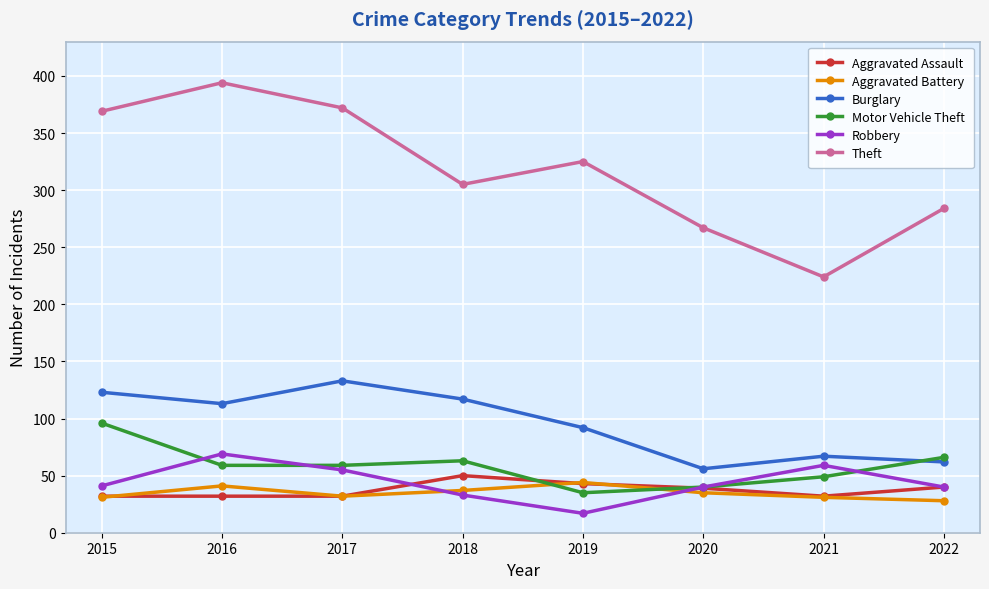

What is the value of the Aggravated Assault point at the 6th from the left?

39